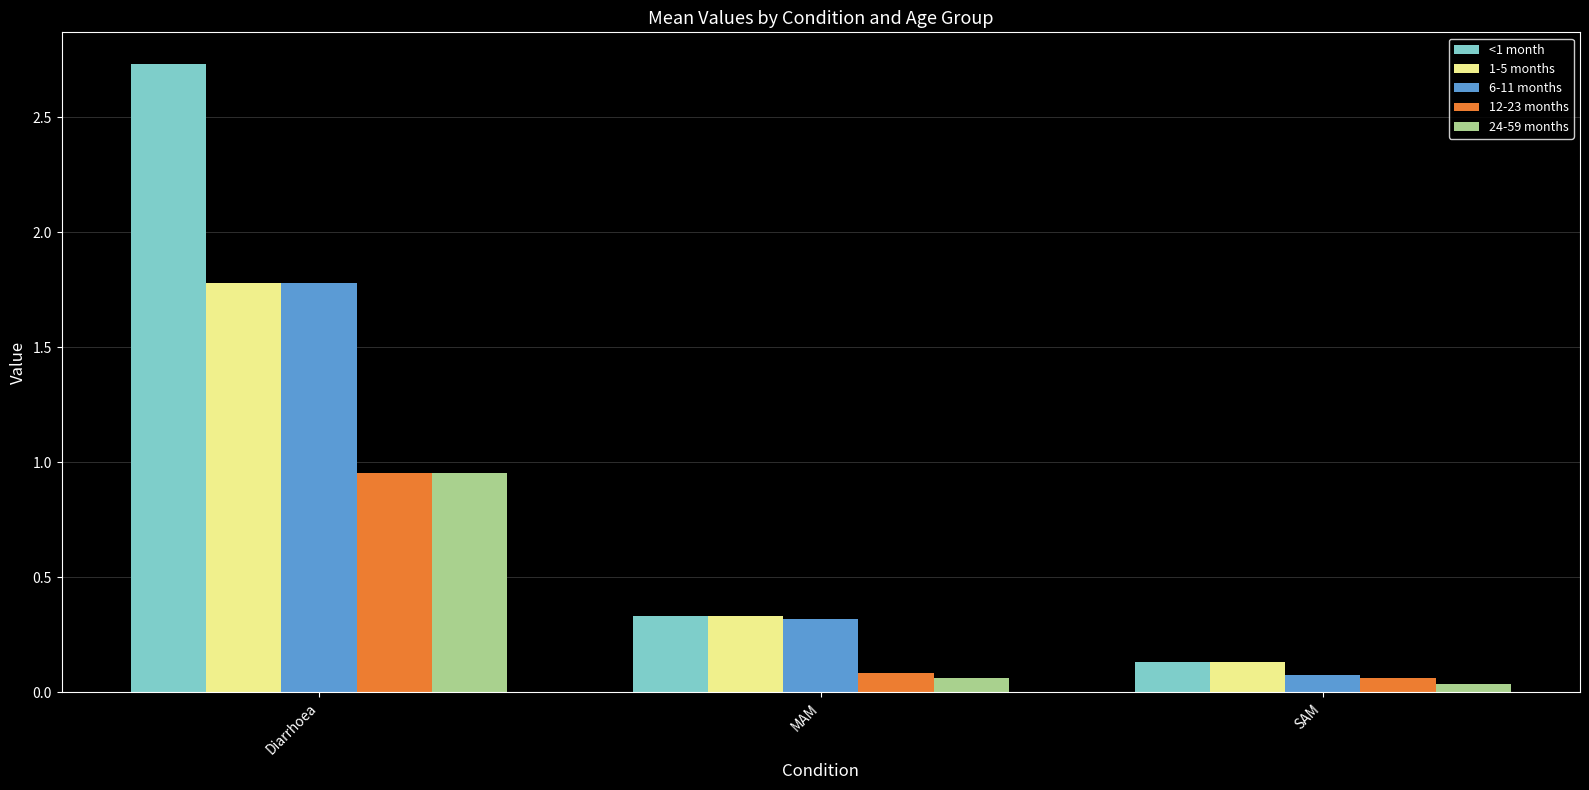

What is the difference between the maximum and minimum values in the 24-59 months series?

0.9